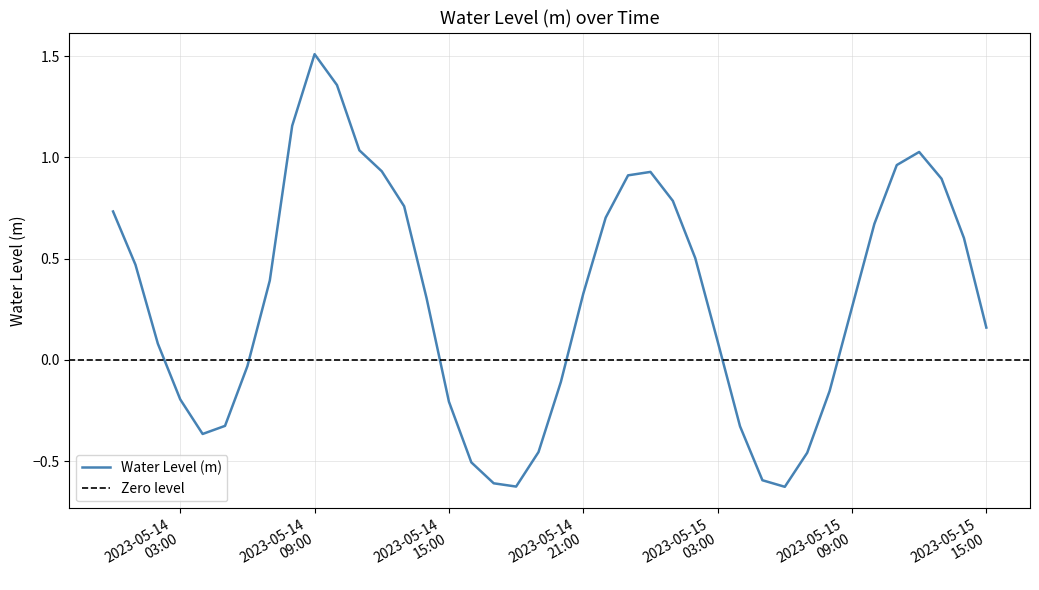

Where does the data first go above 0?

2023-05-14 00:00:00